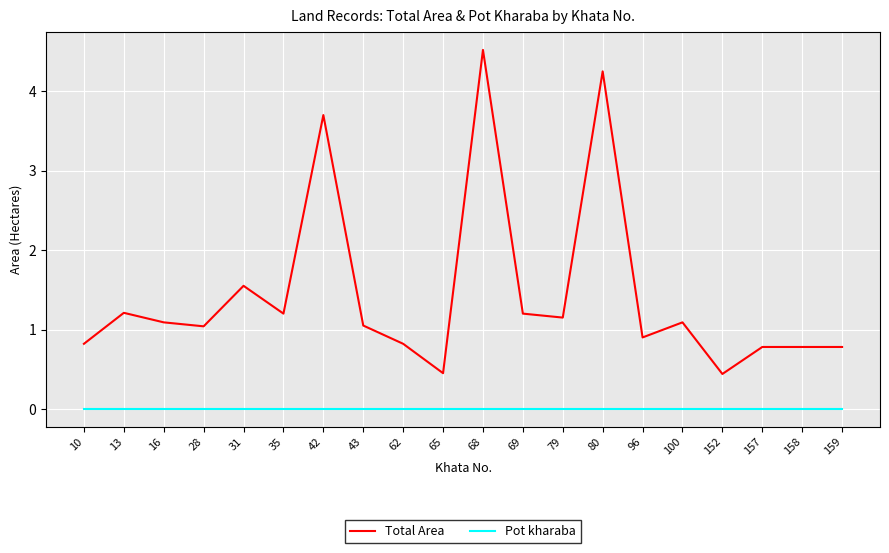

True or false: Total Area and Pot kharaba cross at least once.

False